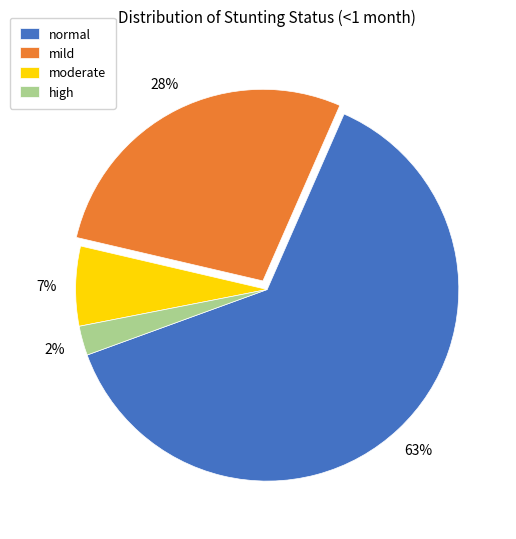

Which has a higher value, moderate or normal?

normal